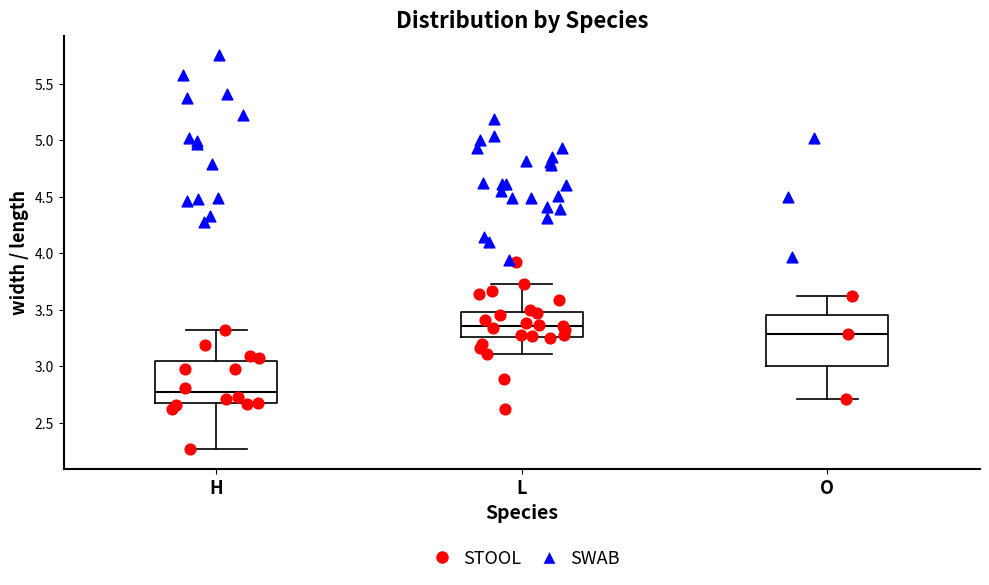

Reading left to right, read every box against the y-axis: the position of its median line, the range the box covers, and the ends of its whiskers. The values are not printed on the chart, so give them approximately, as read against the axis.

H: median 2.75, box 2.65 to 3.05, whiskers 2.25 to 3.30
L: median 3.35, box 3.25 to 3.50, whiskers 3.10 to 3.75
O: median 3.30, box 3.00 to 3.45, whiskers 2.70 to 3.60